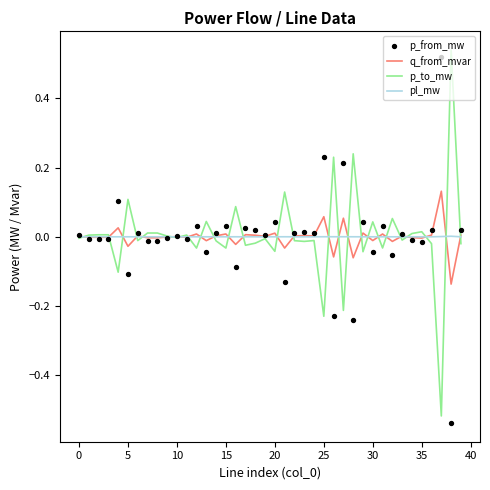

At how many categories does at least one series exceed 0?

40